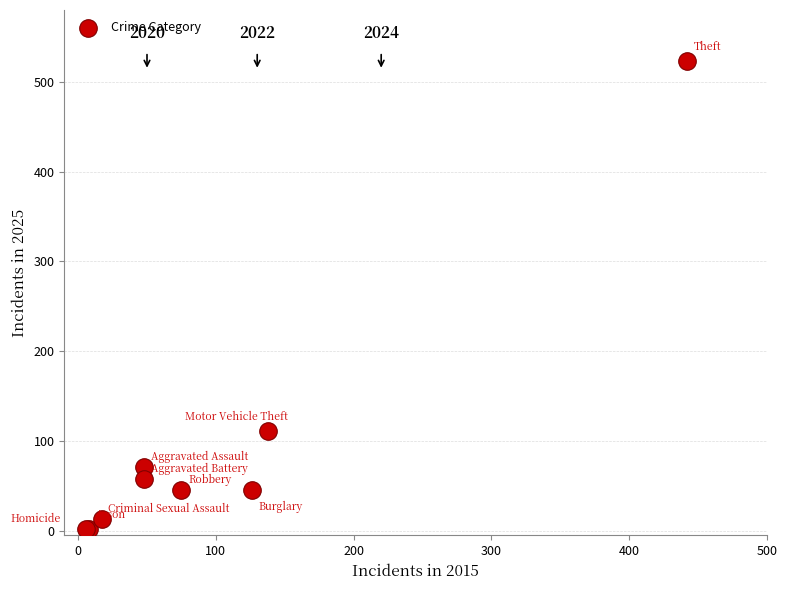

What Y value in the scatter plot is closest to 262?

111